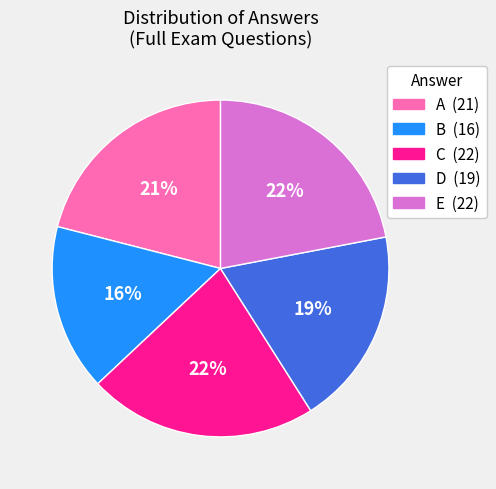

Is there a majority slice in this chart?

No